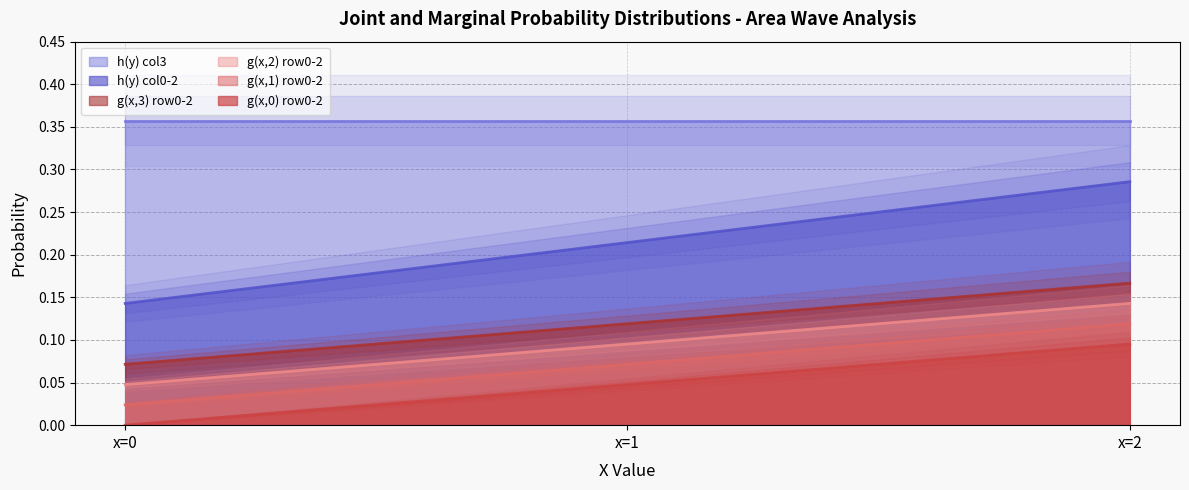

At which label is h(y) col0-2 closest to 0?

x=0